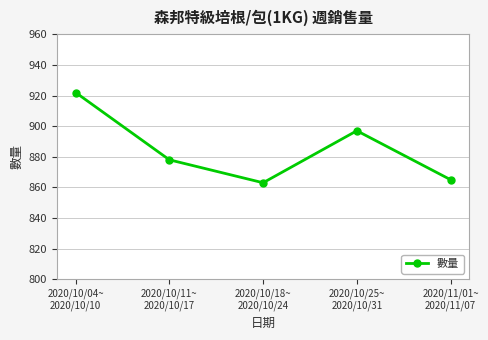

True or false: the data has more than 0 interior local peaks.

True